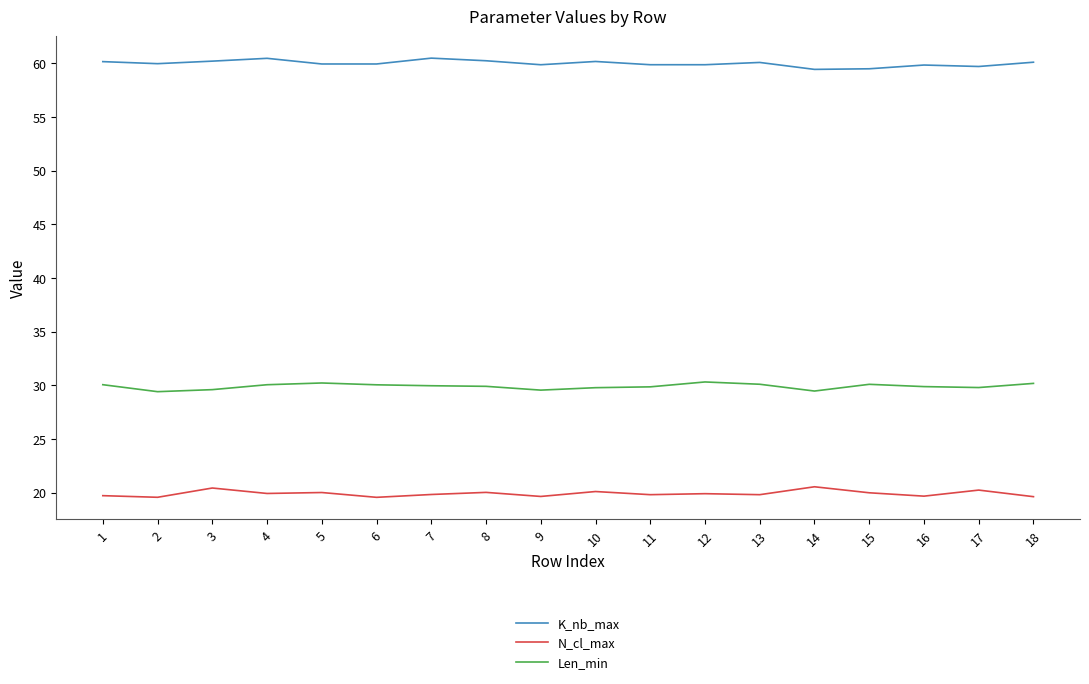

The value of N_cl_max at 3 is 20.4. True or false?

True